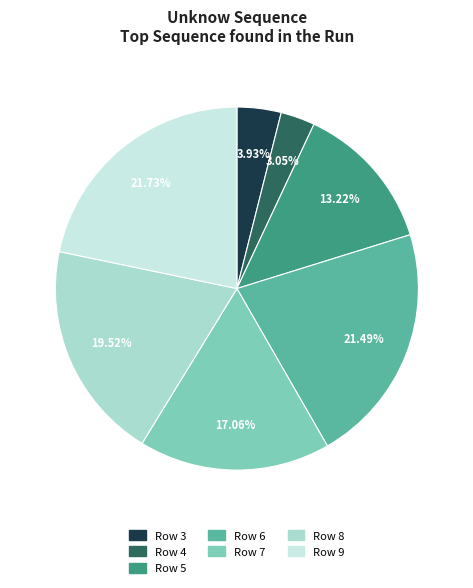

Does any single category account for the majority?

No